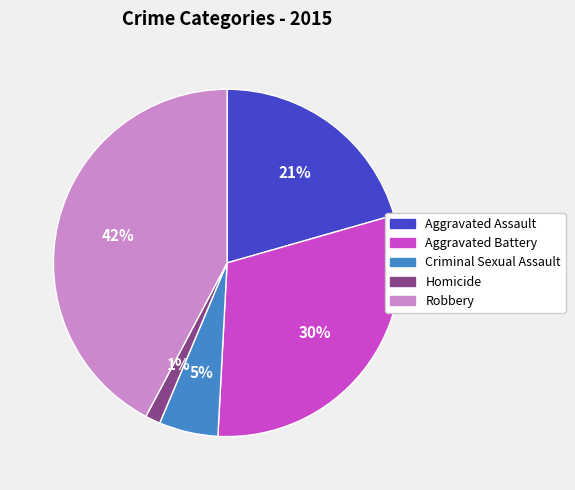

Which has a higher value, Robbery or Aggravated Battery?

Robbery